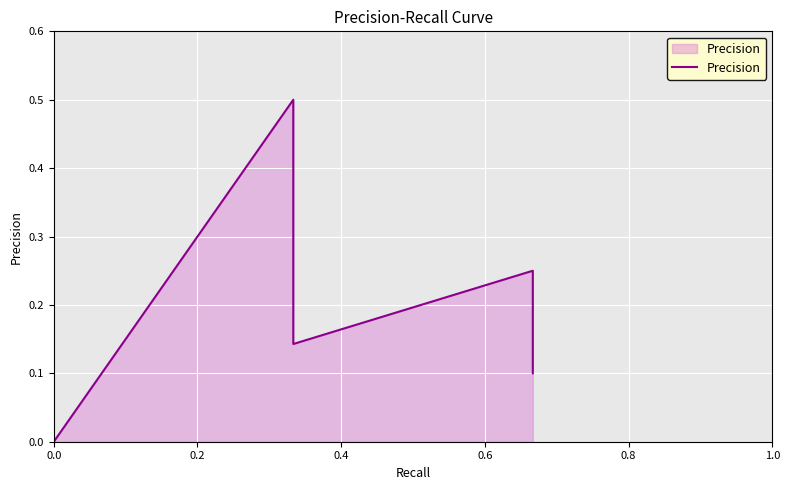

How many interior local valleys (lower than both neighbors) does the data have?

1